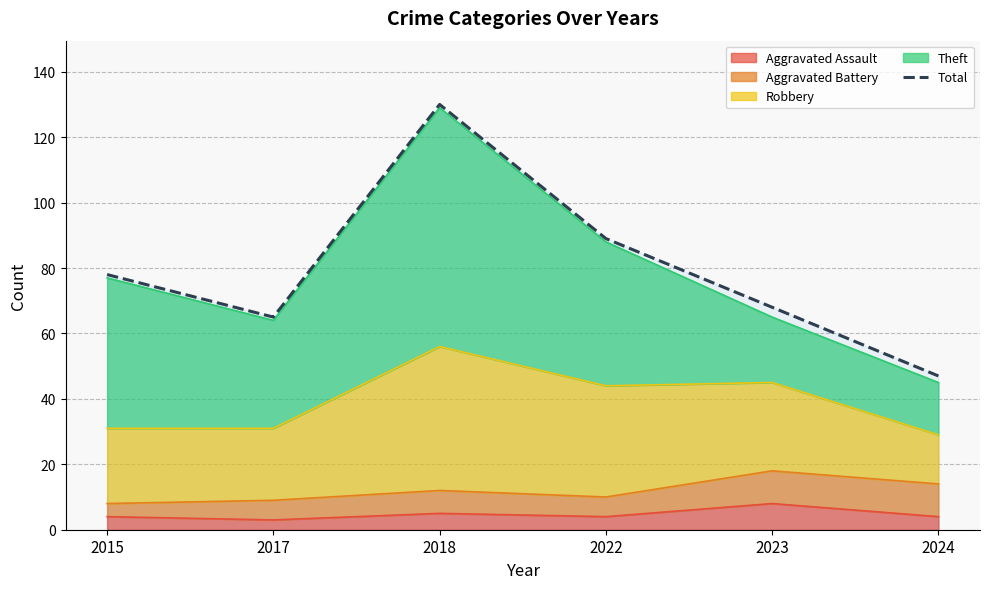

List the labels in order of value, smallest first.

2024, 2017, 2023, 2015, 2022, 2018